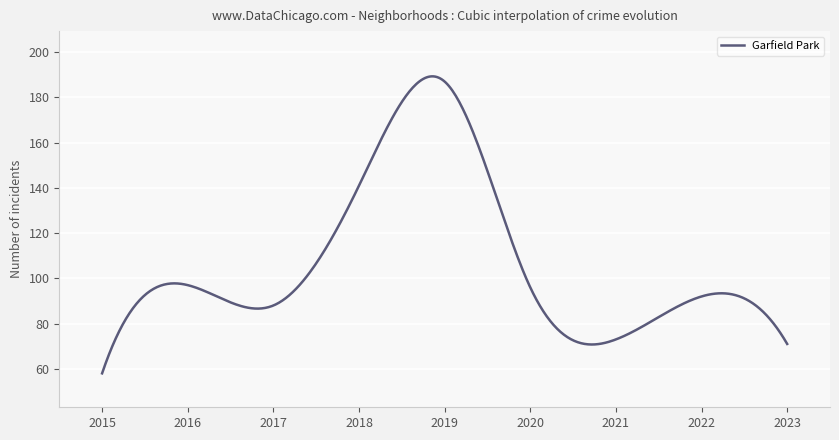

What is the greatest value displayed?

189.3